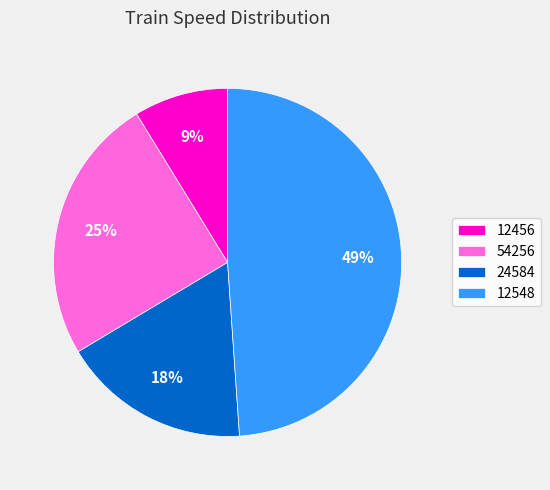

Between 12548 and 12456, which is larger?

12548